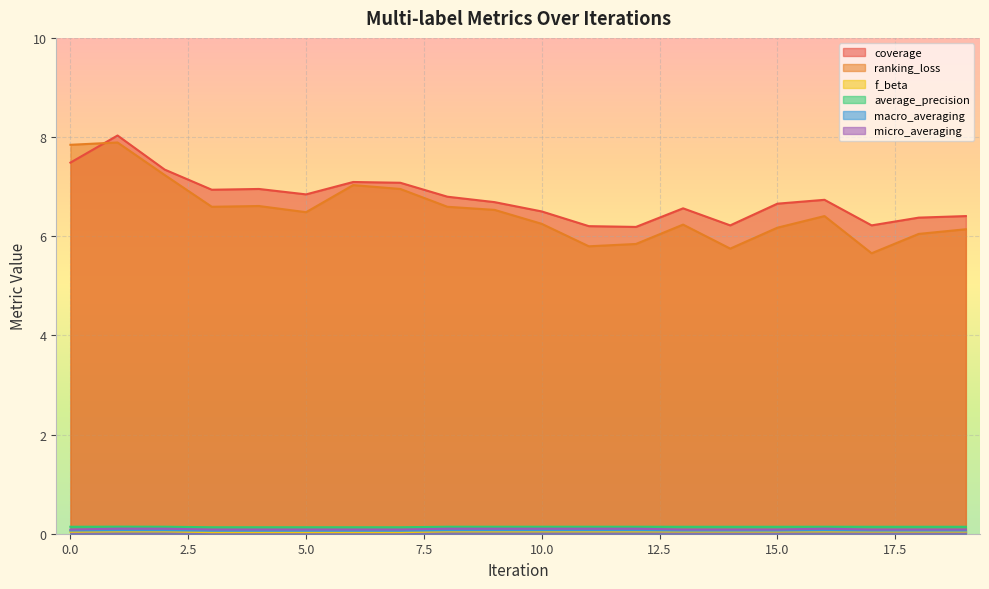

At how many categories does at least one series exceed 7?

5